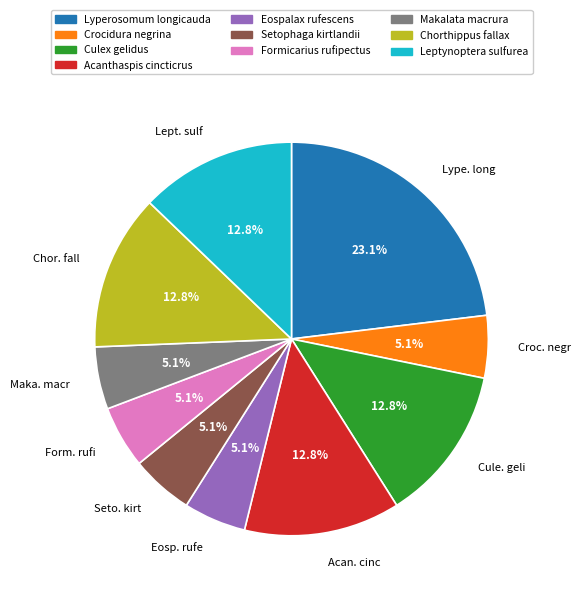

True or false: Setophaga kirtlandii accounts for 5% of the total.

True